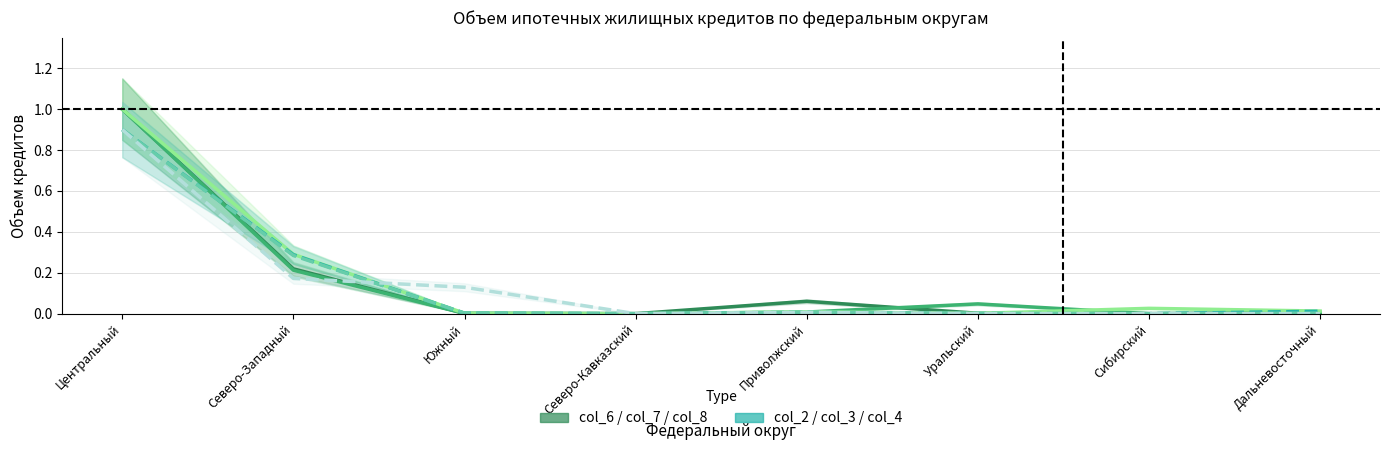

List the labels in order of col_3 value, smallest first.

Северо-Кавказский, Сибирский, Уральский, Дальневосточный, Южный, Приволжский, Северо-Западный, Центральный